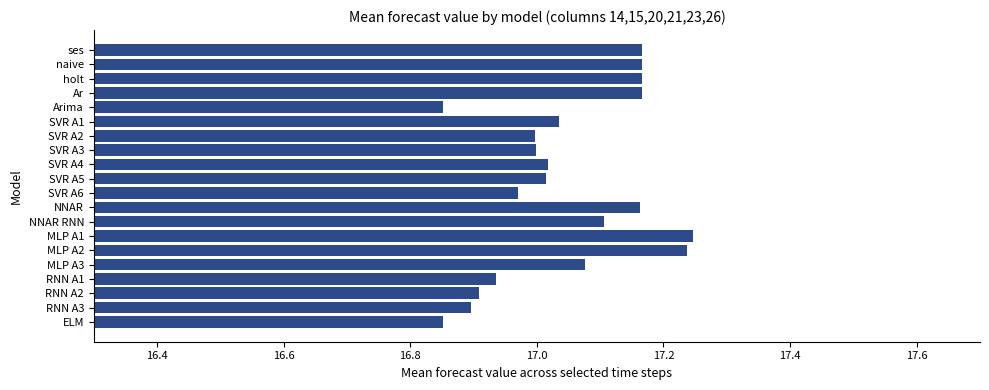

The chart shows a value of 6.7 at SVR A4. True or false?

False